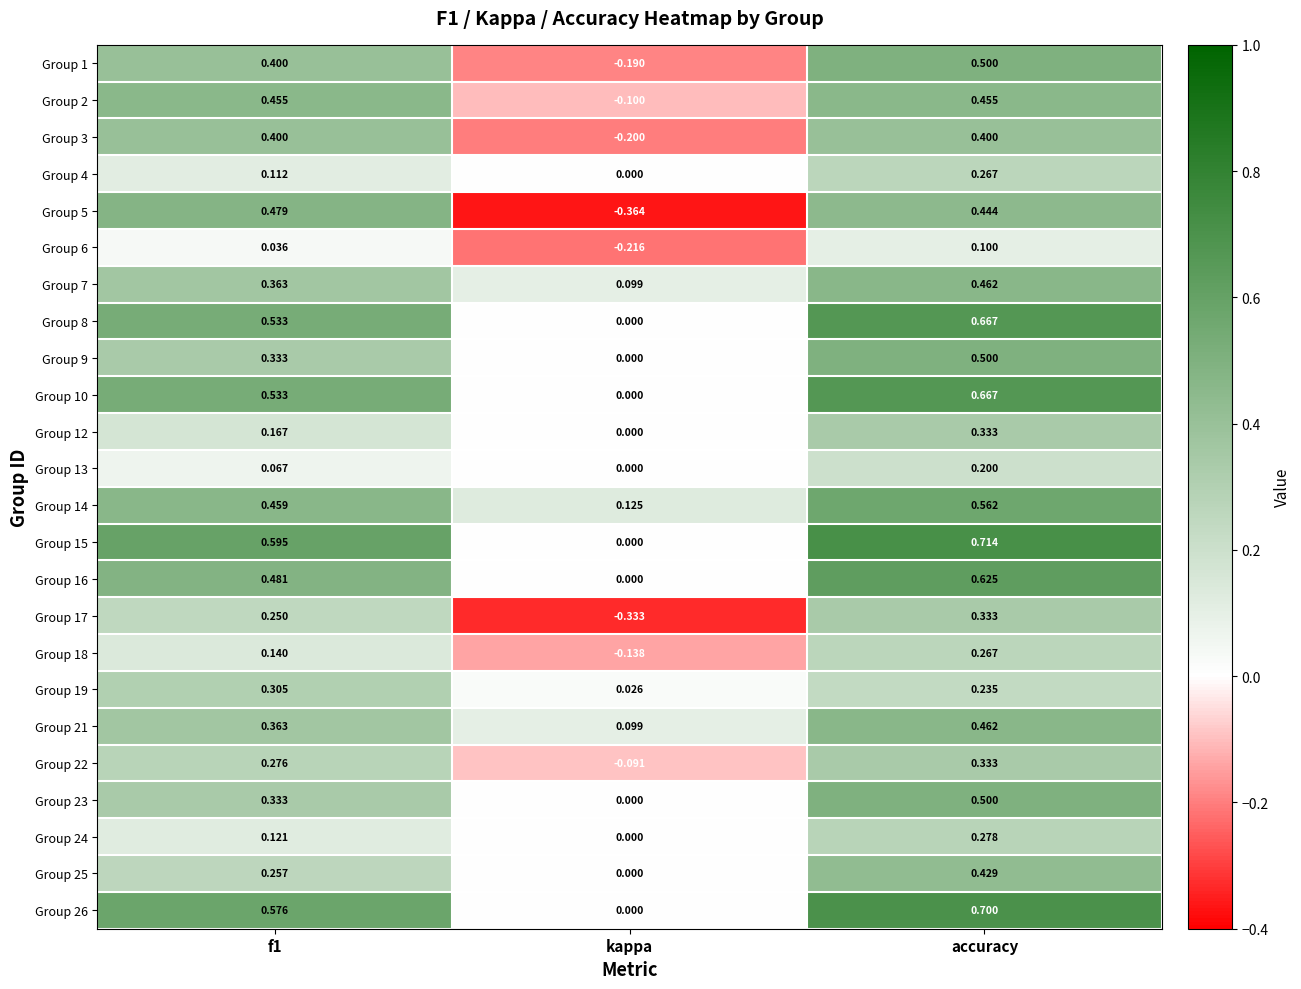

Which series changed the most between f1 and kappa?

Group 5